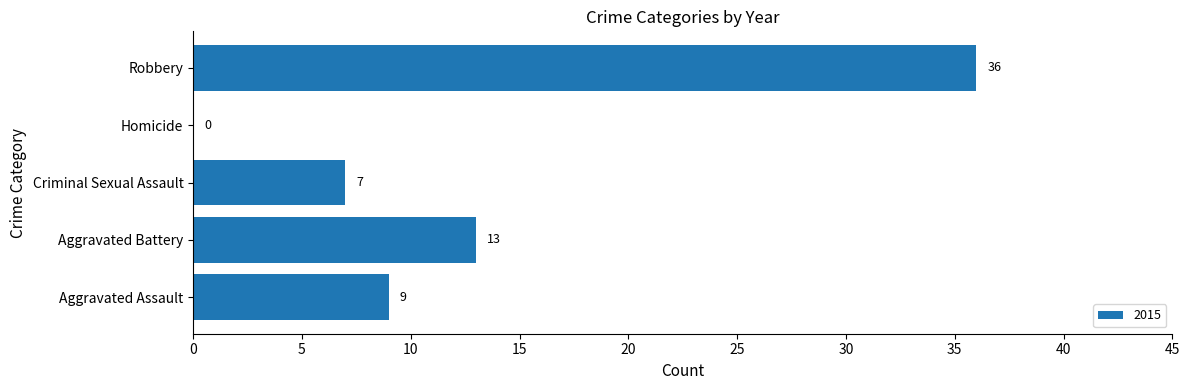

What is the sum of the values at Aggravated Assault and Homicide?

9